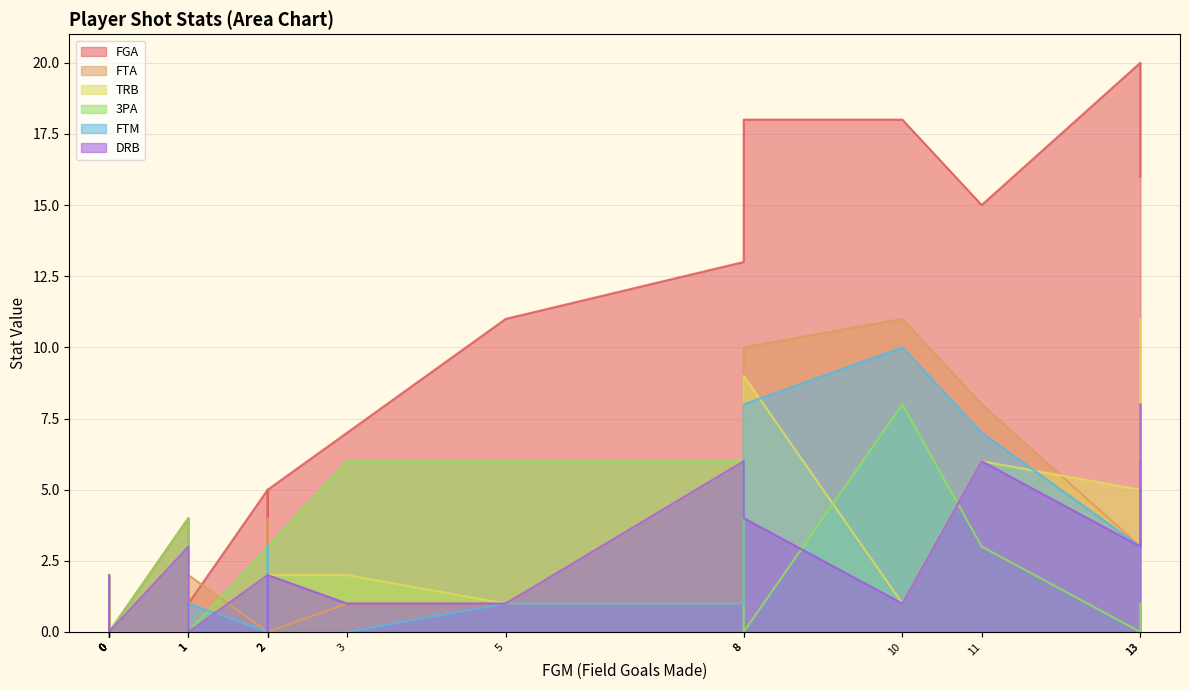

Which series has the largest total across all categories?

FGA